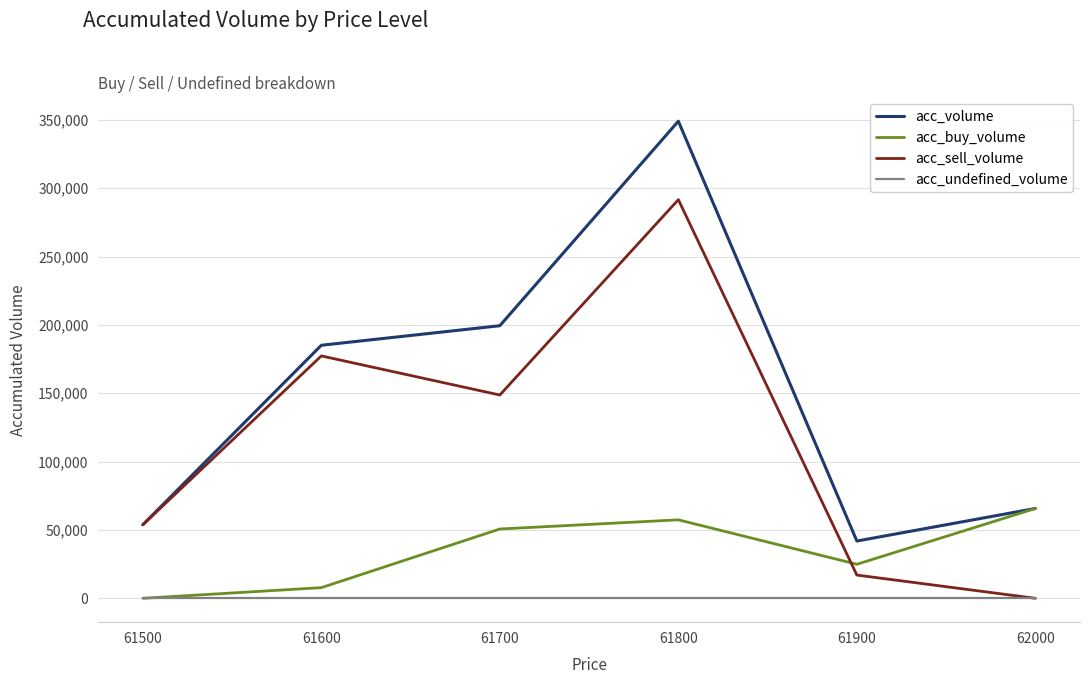

Which category has the lowest value across all series?

61500